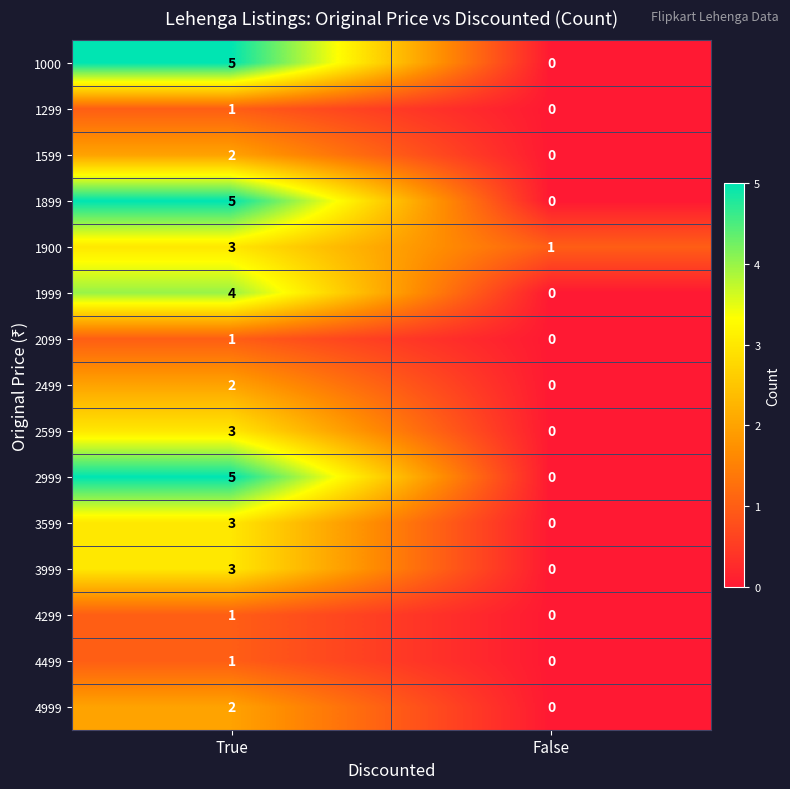

How many values in the 4499 series are below 1?

1